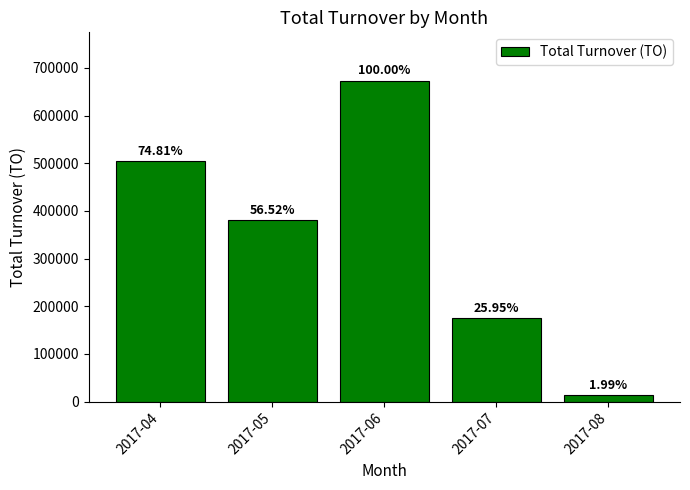

How many bars are there in total?

5